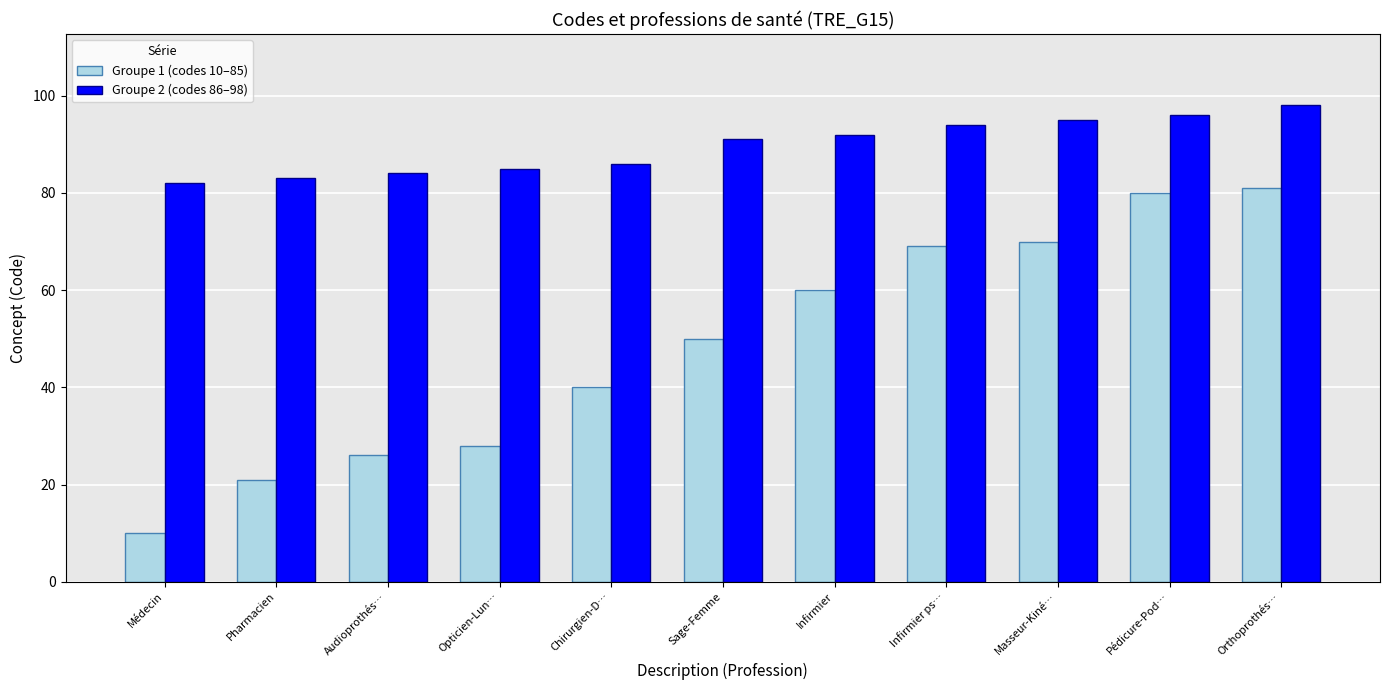

What is the label of the 11th bar from the right?

Médecin